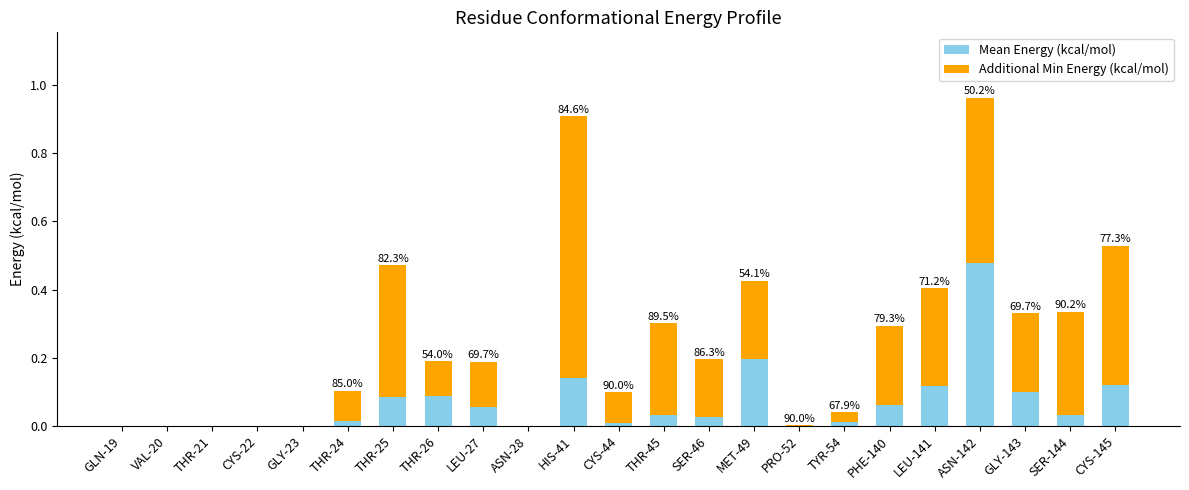

Count the number of data series in this chart.

2